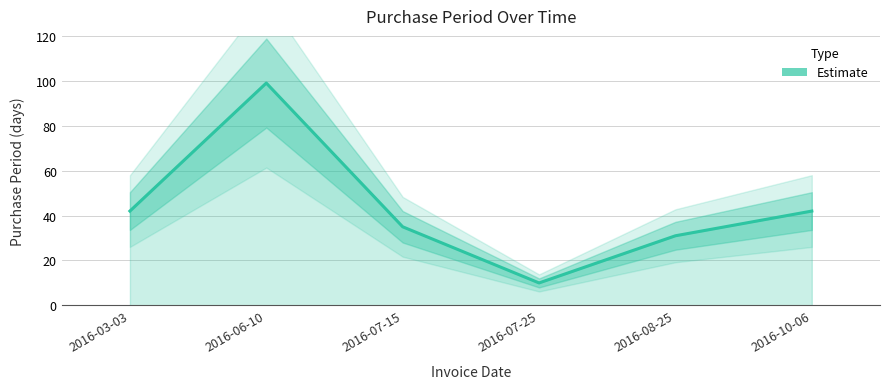

What is the change in value from 2016-03-03 to 2016-07-15?

-7